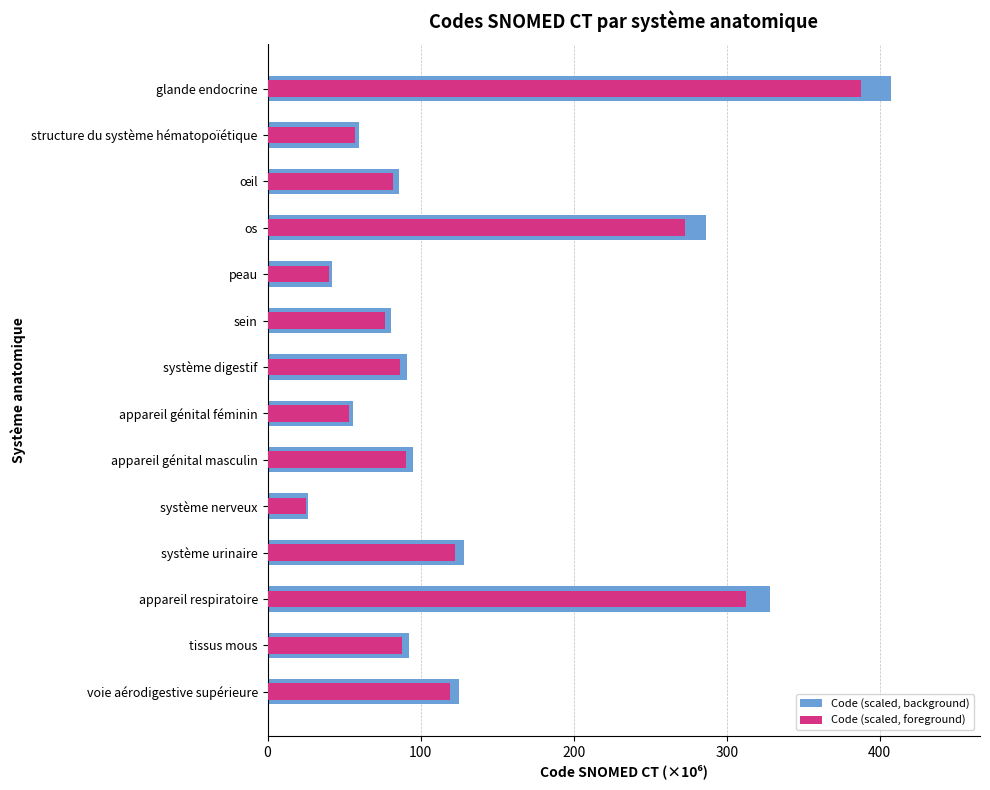

What are all the series names shown in the legend?

Code (scaled, background), Code (scaled, foreground)